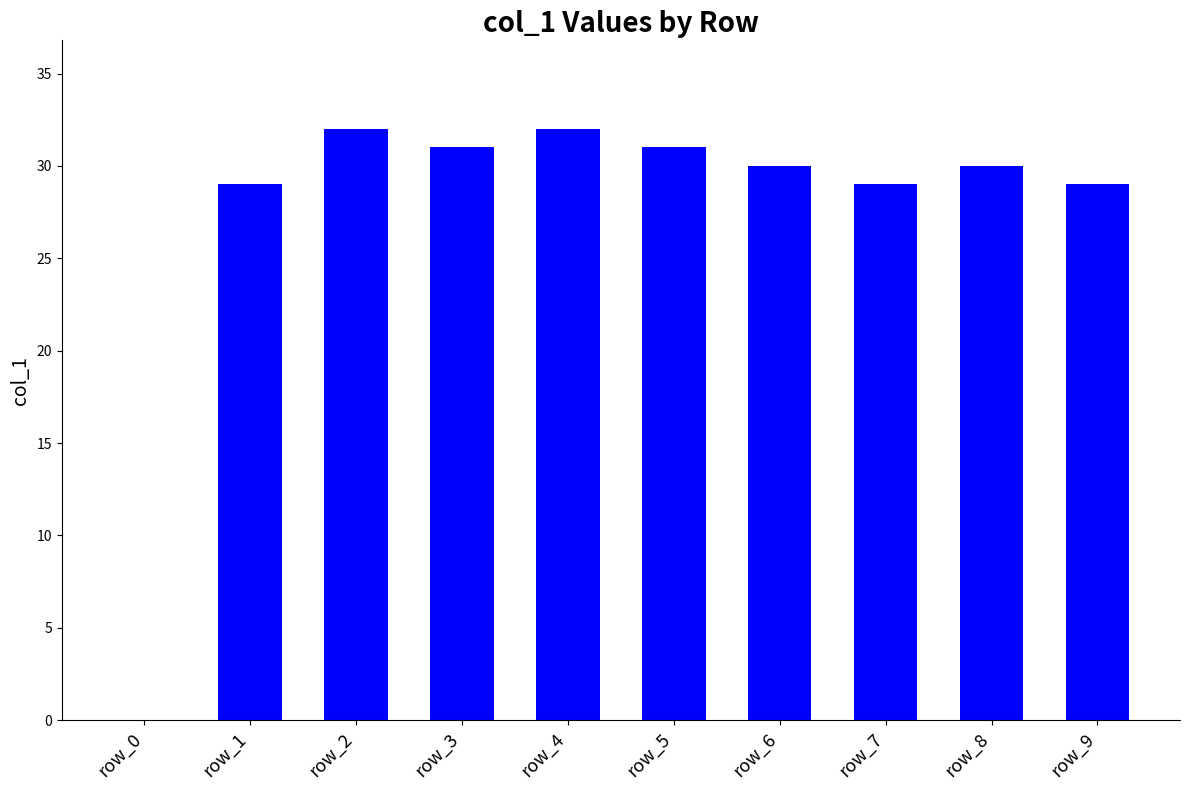

What is the greatest value displayed?

32